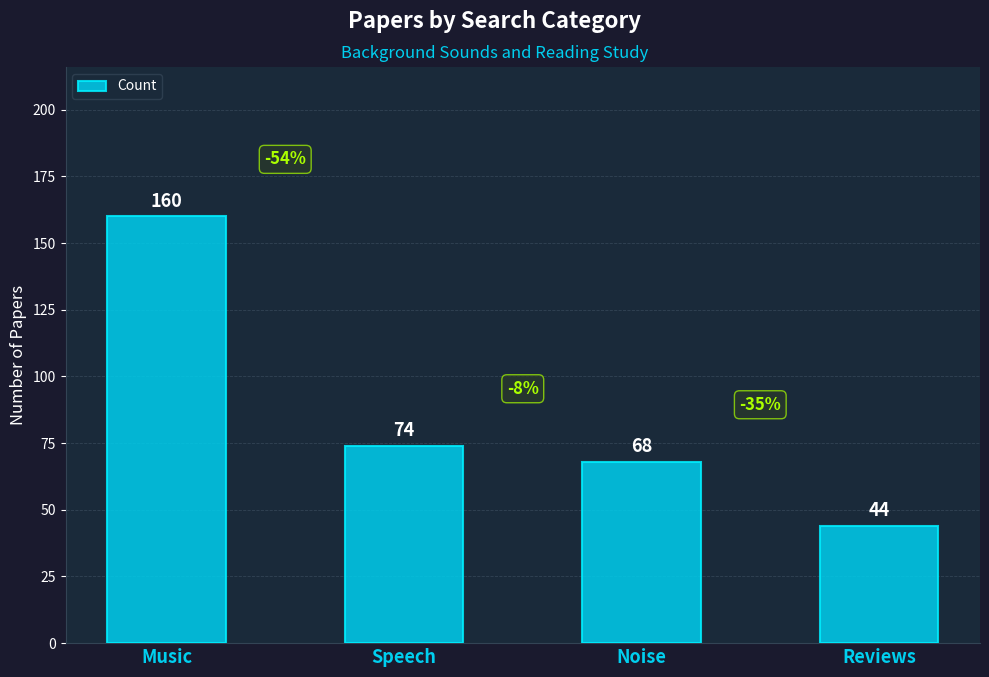

Are the bars horizontal?

No